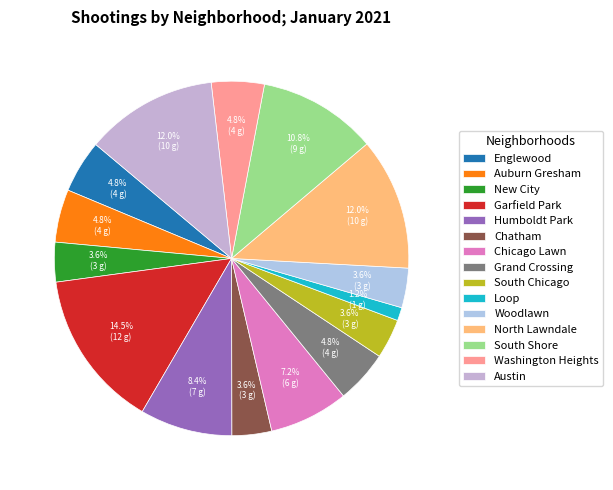

The Chatham slice represents 15% of the pie. True or false?

False